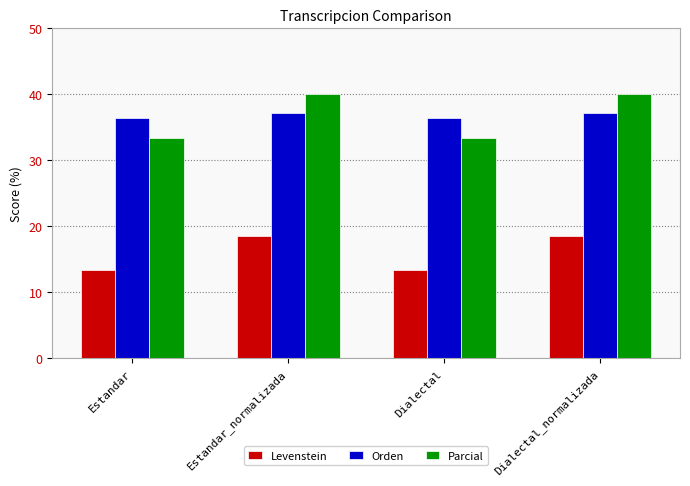

The value of Parcial at Estandar is 10.7. True or false?

False